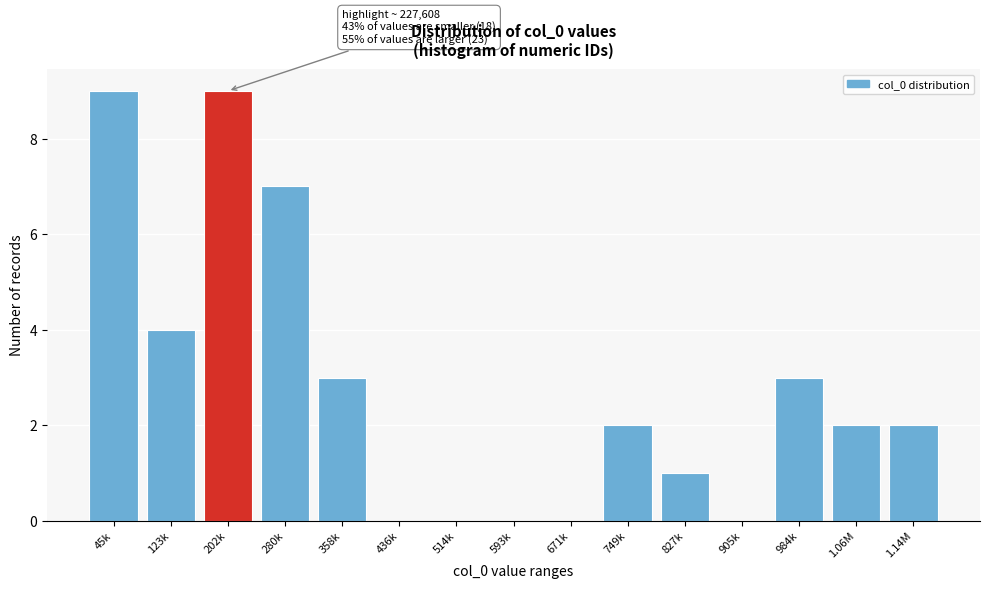

Reading left to right, transcribe all the data shown in this chart.

45k=9	123k=4	202k=9	280k=7	358k=3	436k=0	514k=0	593k=0	671k=0	749k=2	827k=1	905k=0	984k=3	1.06M=2	1.14M=2